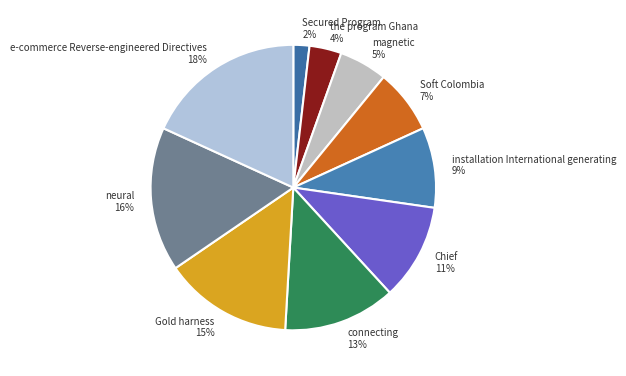

Does installation International generating account for over 50% of the chart?

No